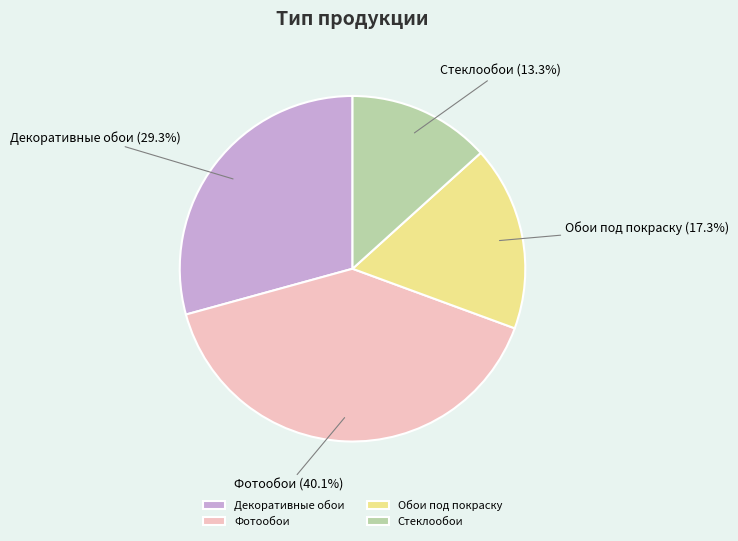

To the nearest percent, what is the difference between the largest and smallest slice percentages?

27%